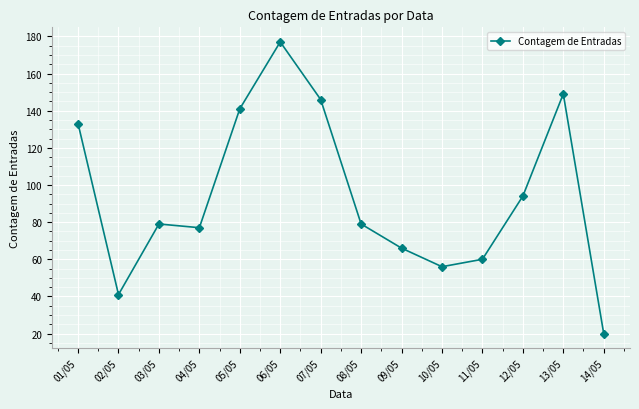

What is the average value?

94